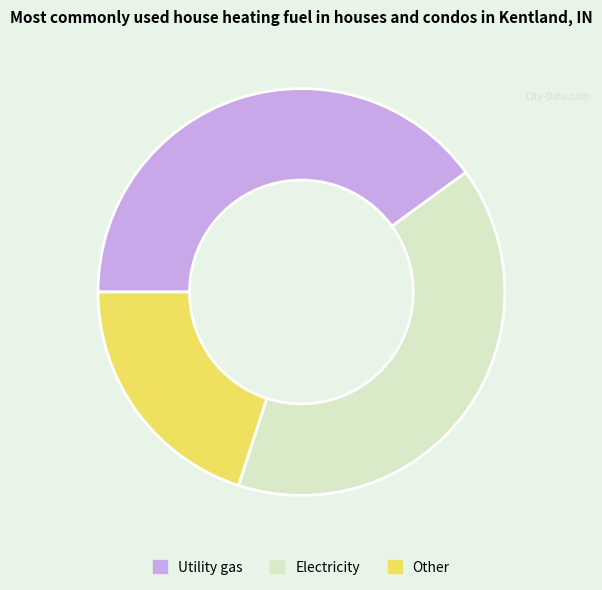

Count the number of slices in the pie.

3